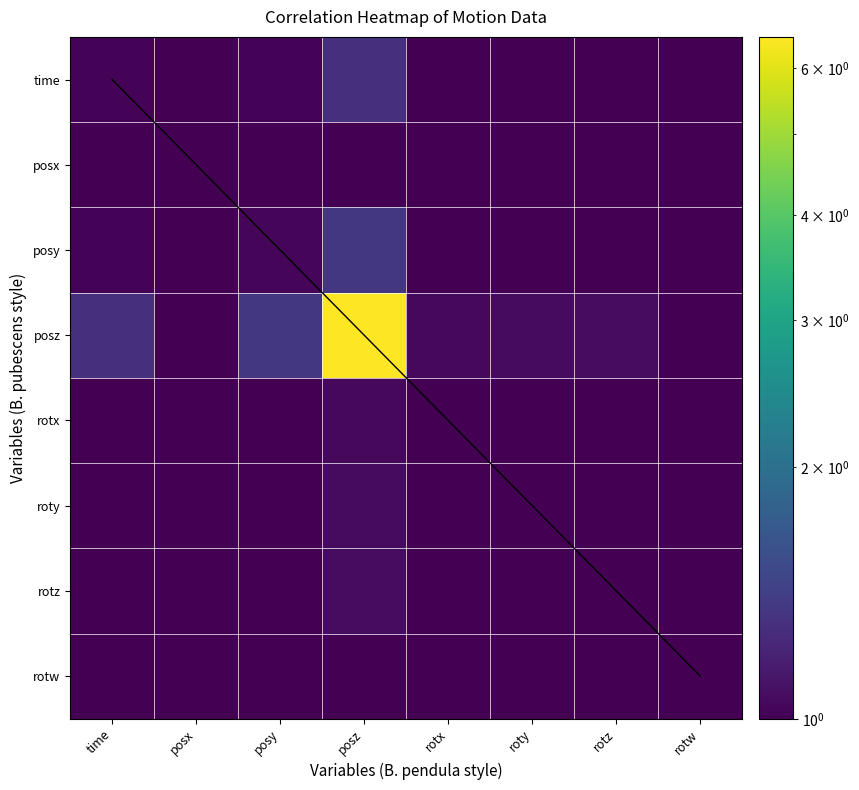

Which series has the widest spread of values?

posz